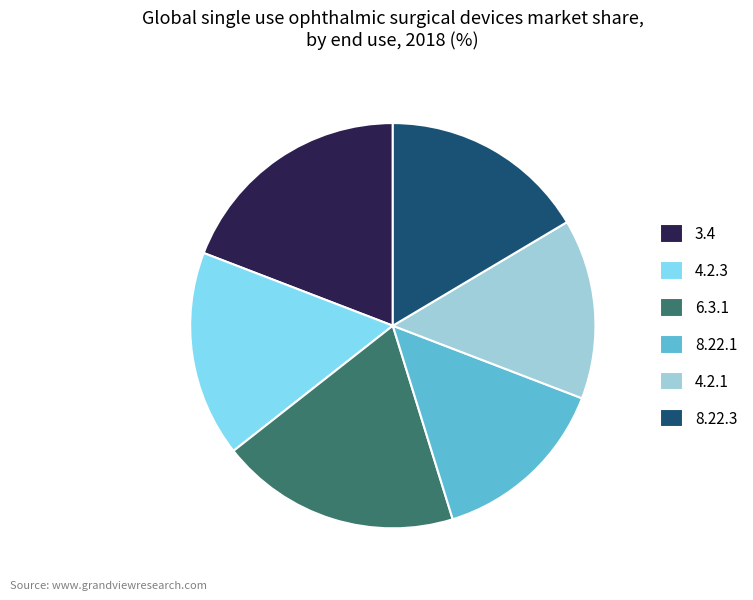

What is the ratio of the value at 6.3.1 to the value at 3.4?

1.0